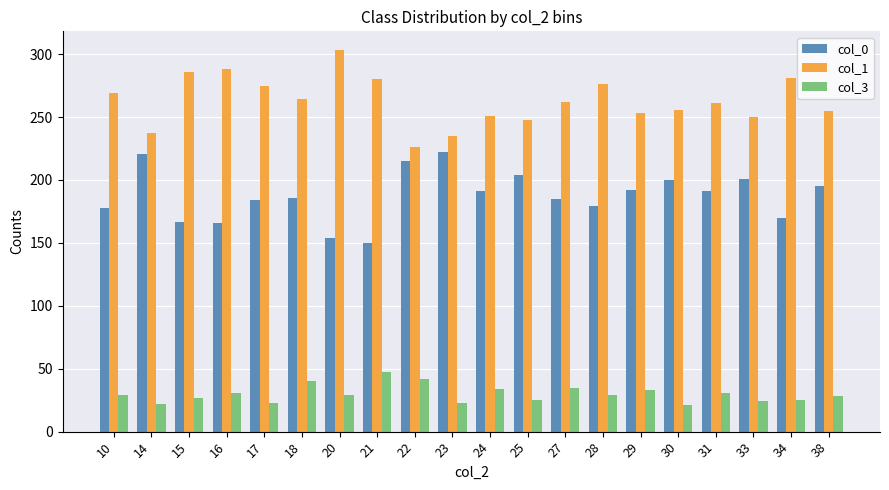

Is it true that col_1 equals 365 at 23?

False